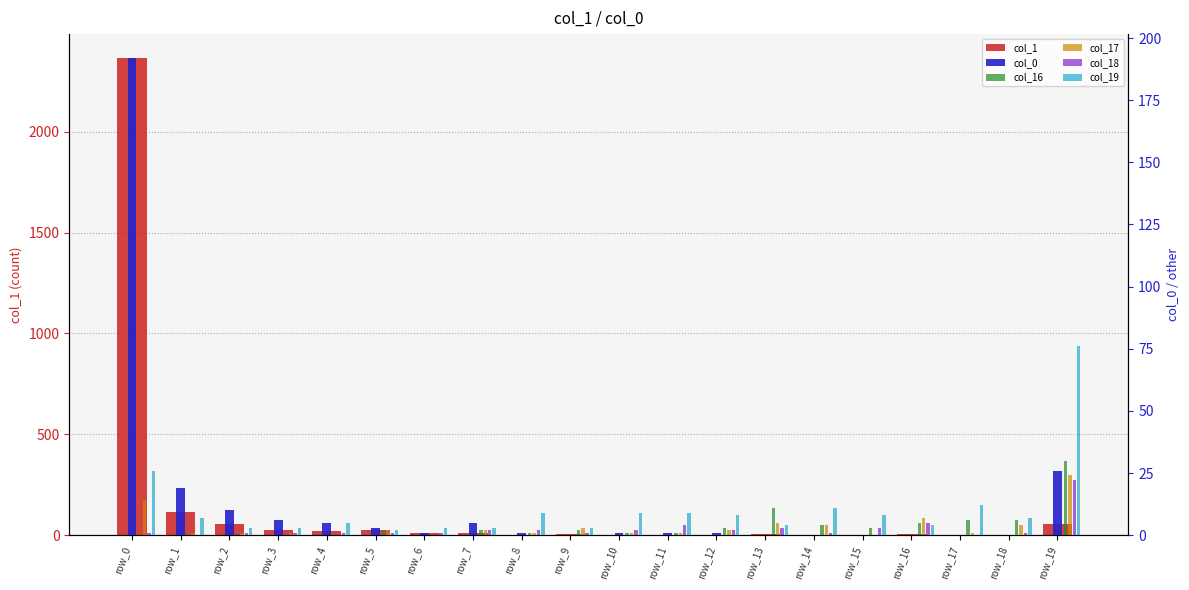

How many bars are there in each group?

6